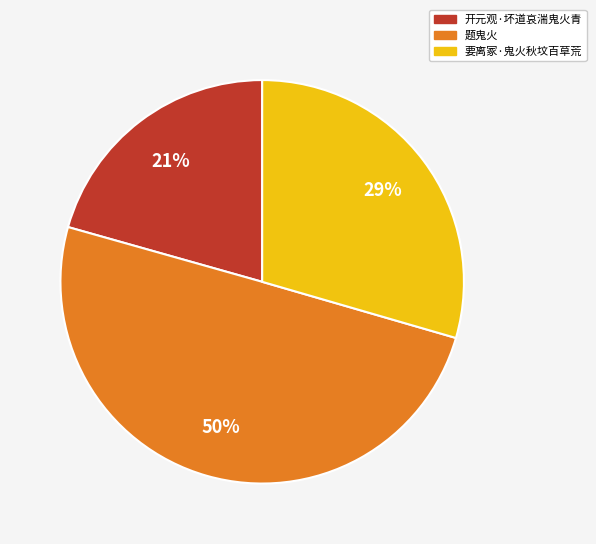

Which has a higher value, 开元观·坏道哀湍鬼火青 or 题鬼火?

题鬼火